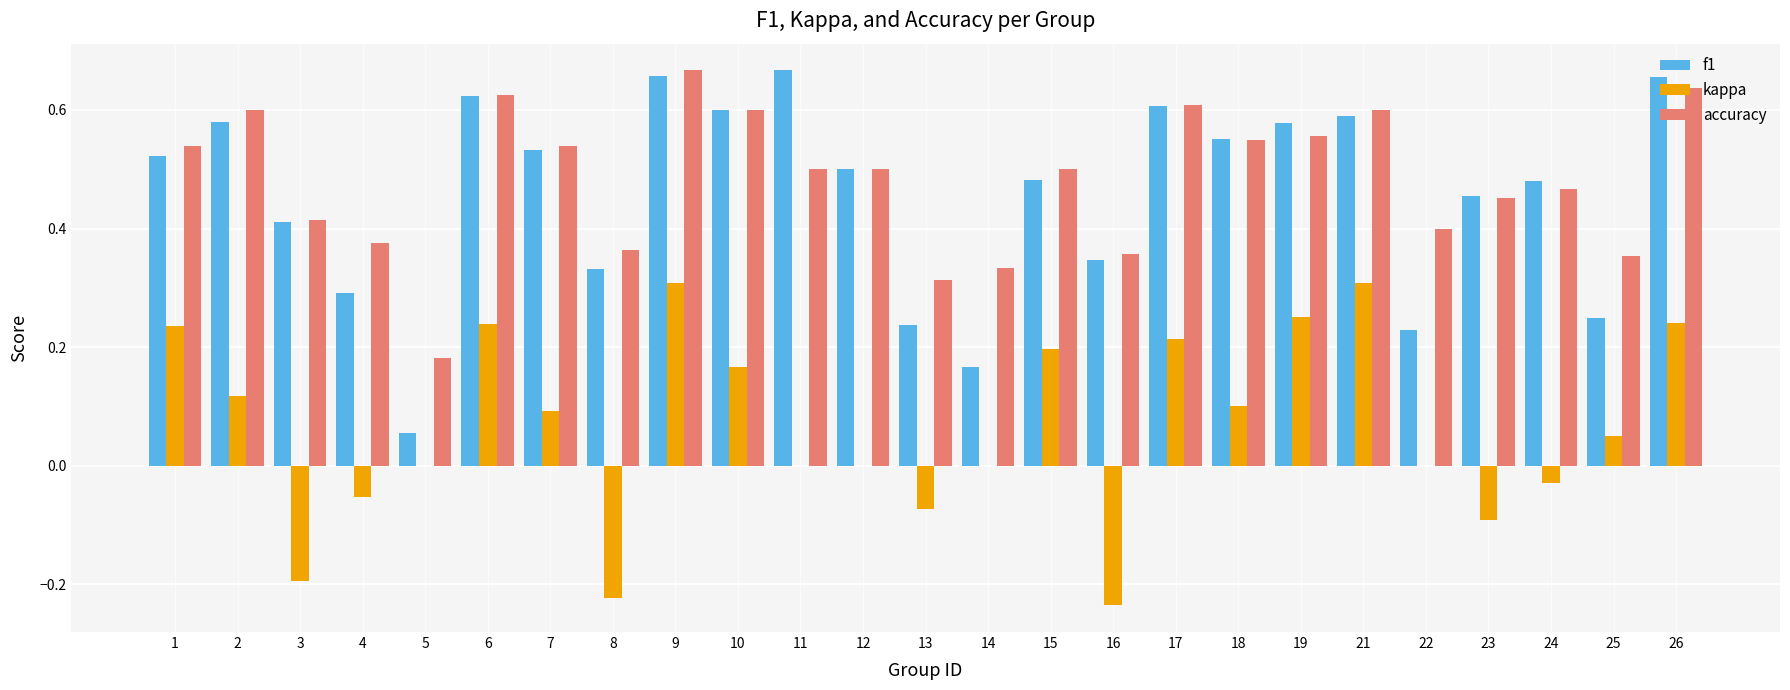

Which series changed the most between 2 and 22?

f1